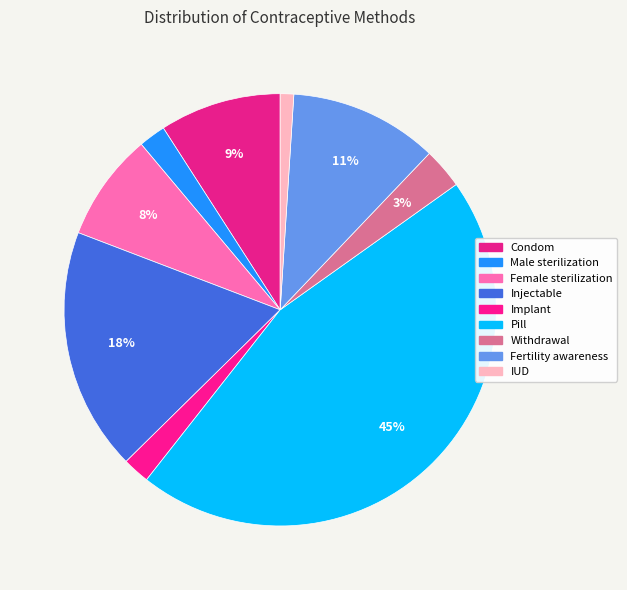

How many slices are in this pie chart?

9